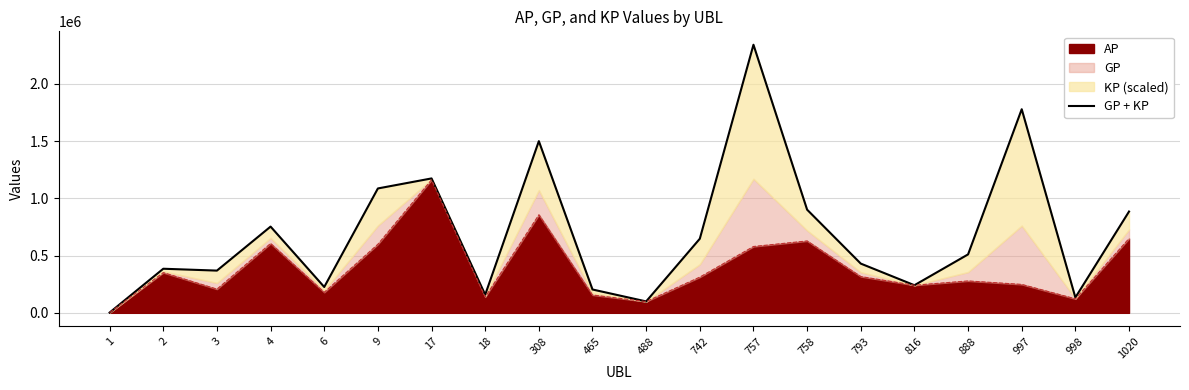

What is the sum of the values at 308 and 888?

2009964.5